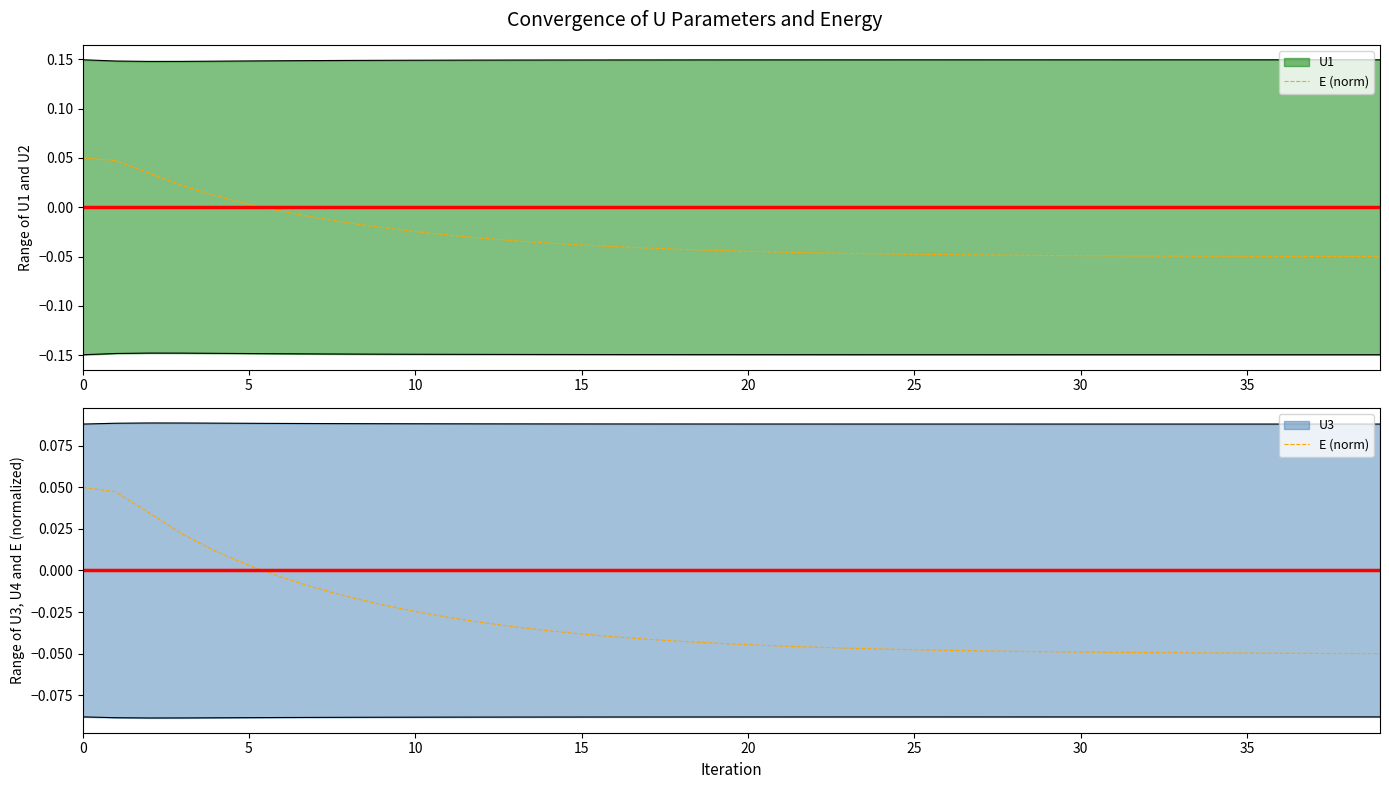

Which category has the lowest value across all series?

39